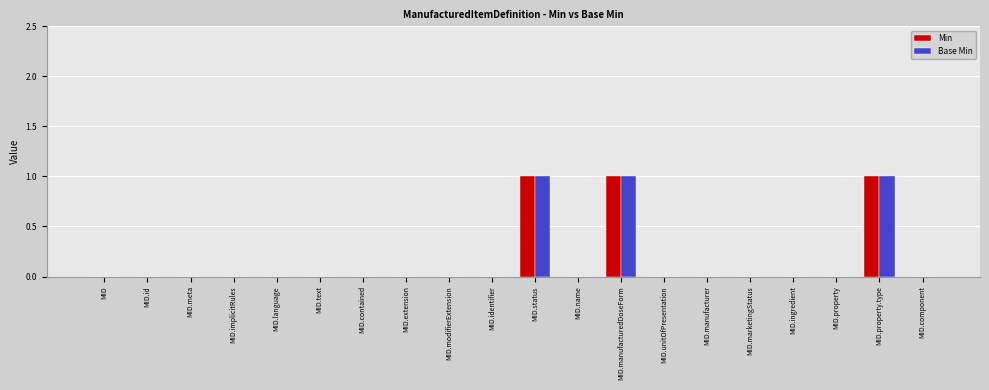

True or false: Min has a value of 0 at MID.language.

True